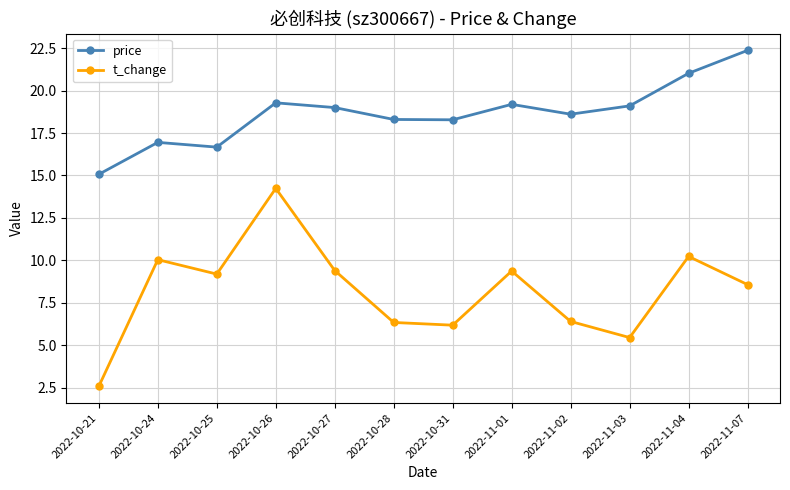

What is the value of the price point at the 4th from the left?

19.3